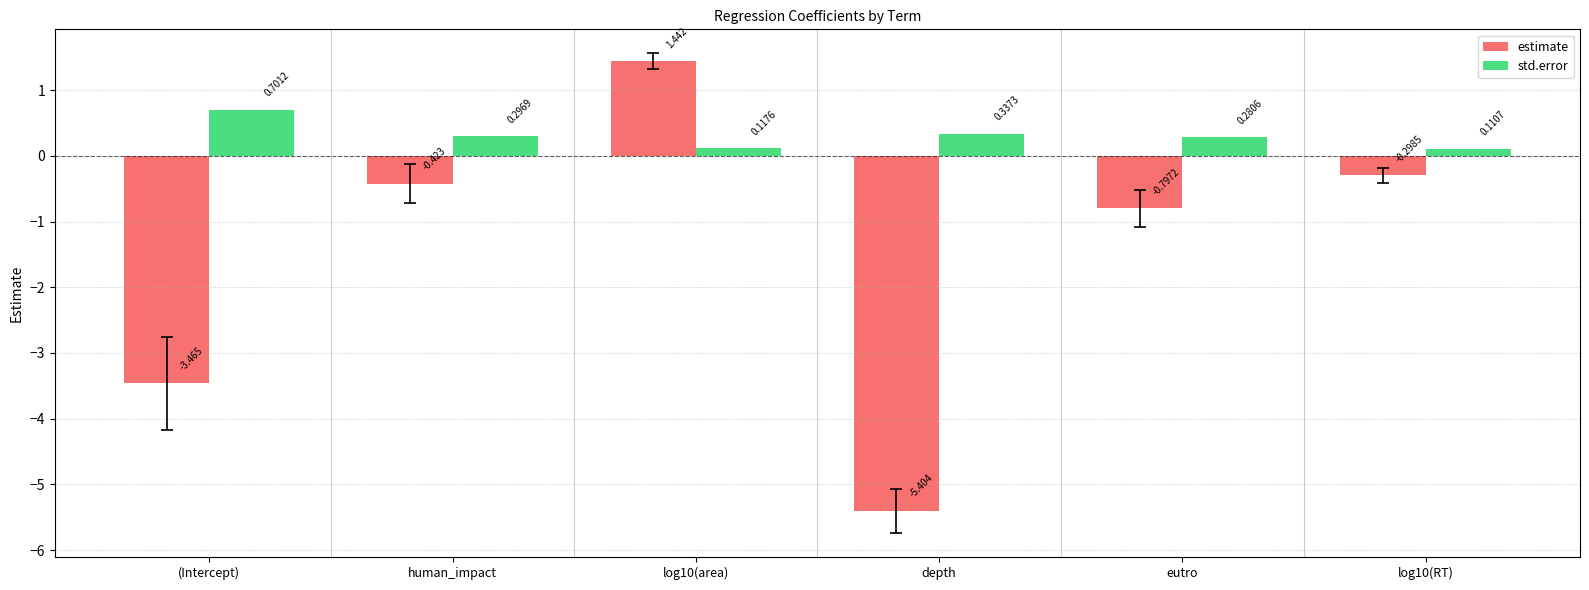

Which series has the widest spread of values?

estimate